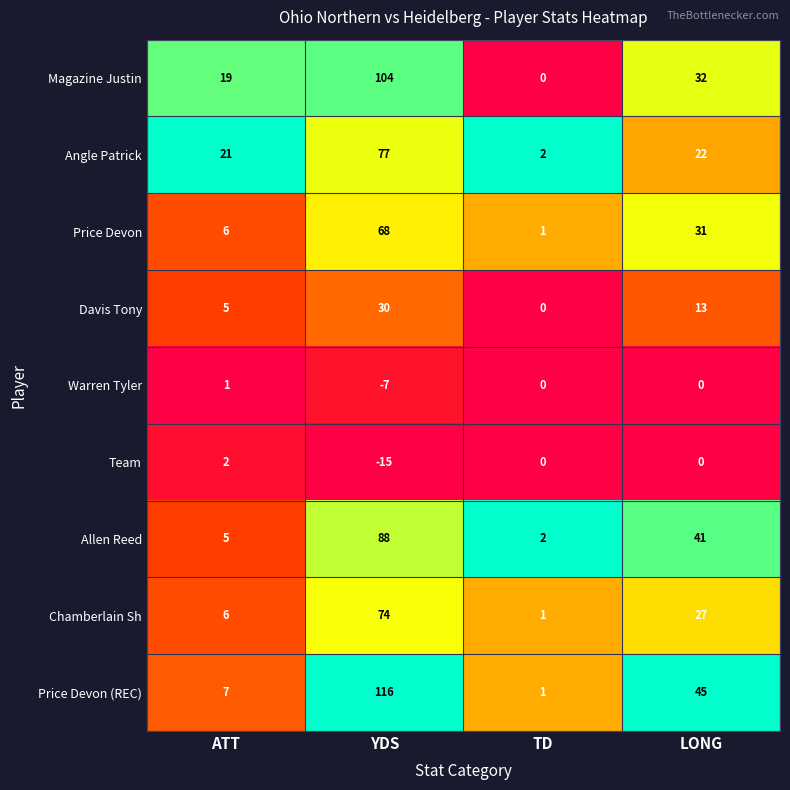

Is it true that Warren Tyler equals 1 at ATT?

True